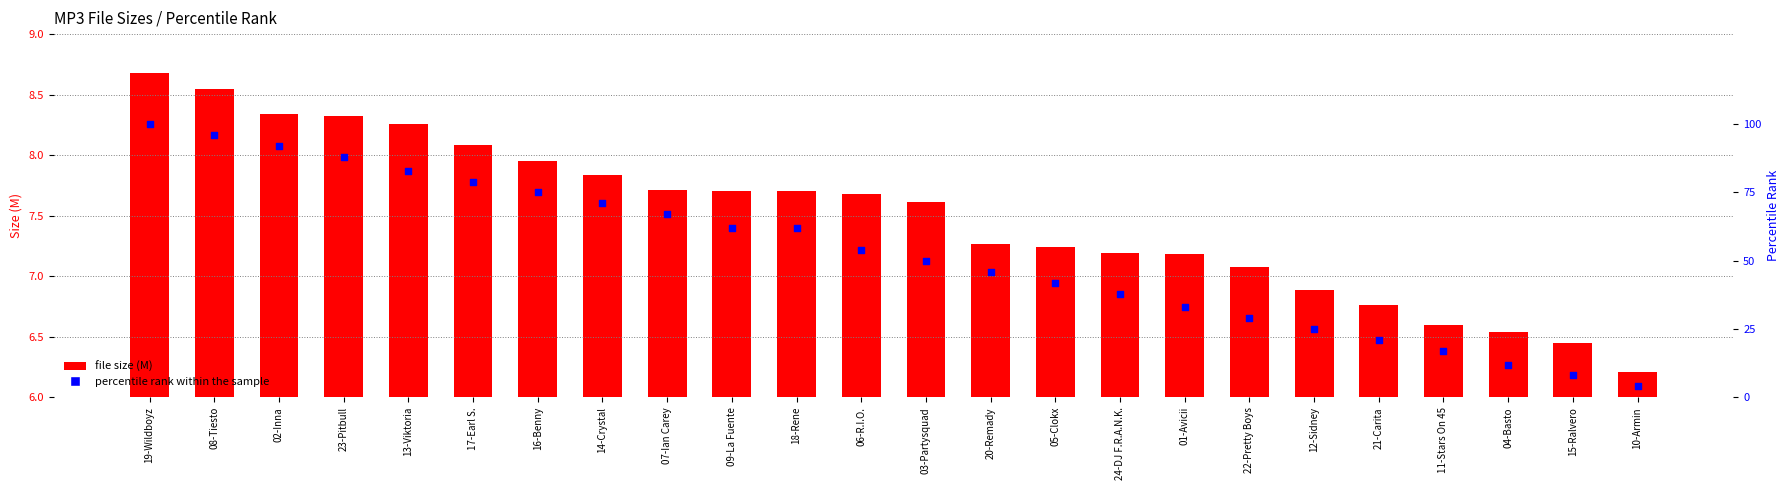

What are all the series names shown in the legend?

file size (M), percentile rank within the sample